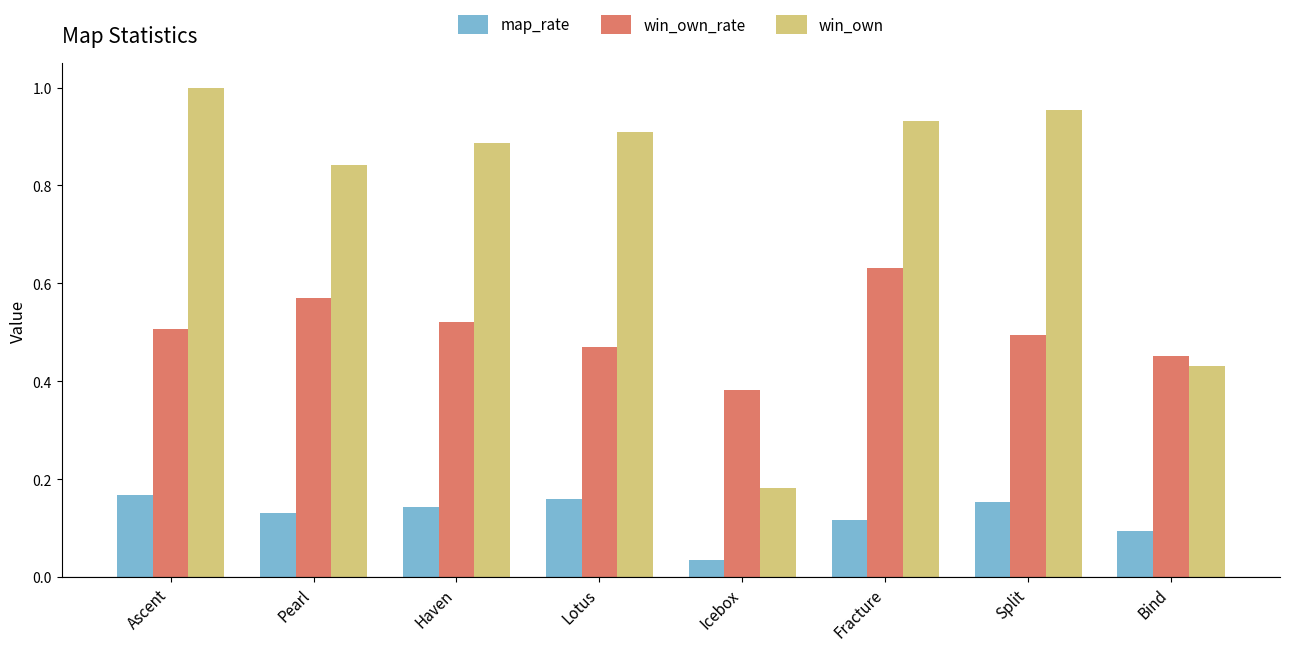

List the series in order of their overall mean, lowest first.

map_rate, win_own_rate, win_own